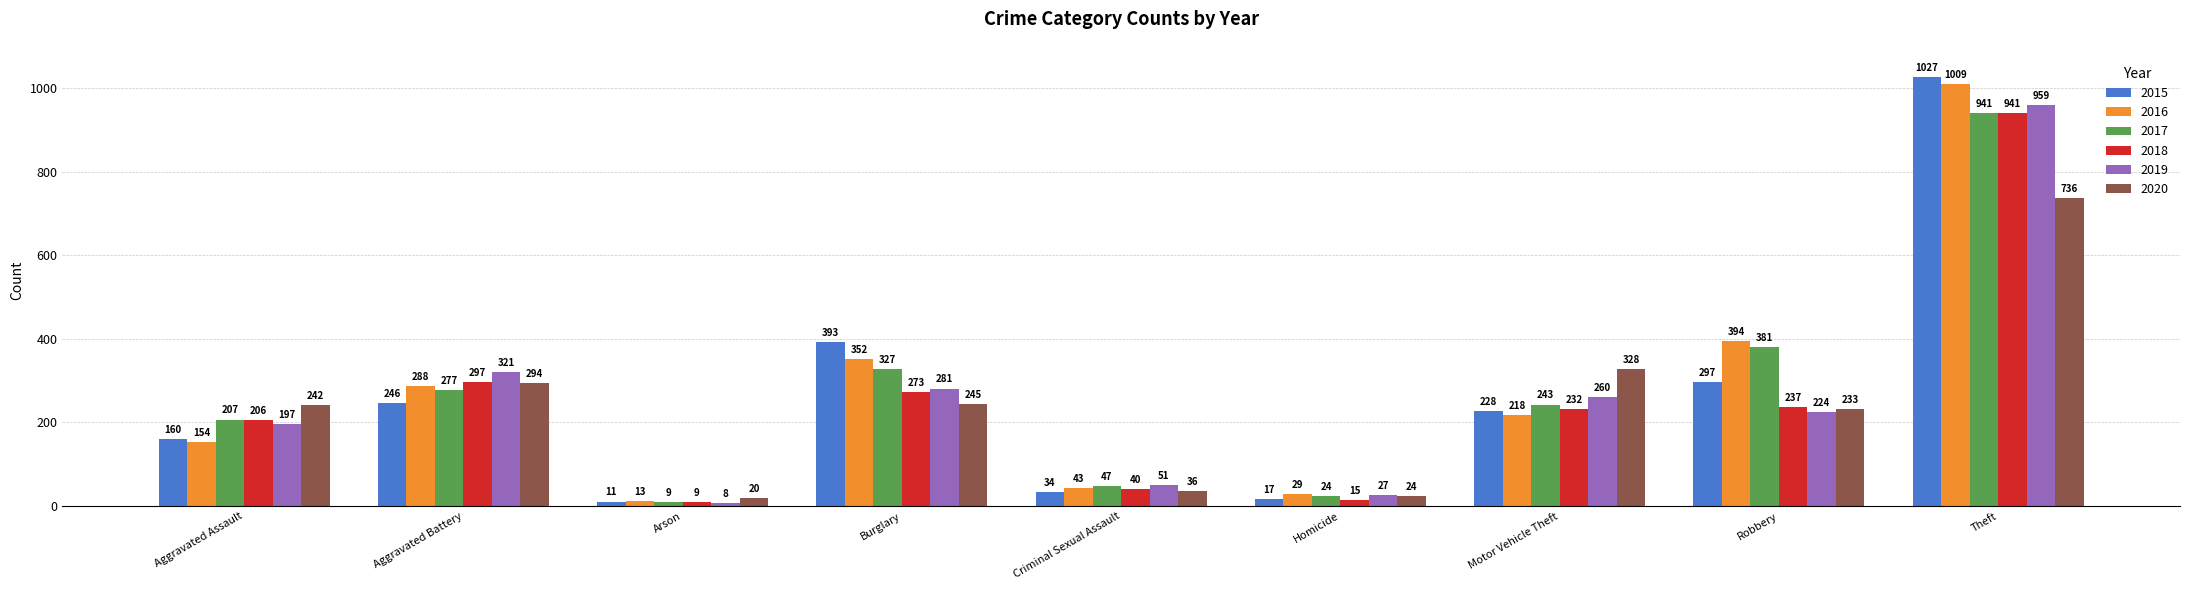

The value of 2019 at Aggravated Assault is 312. True or false?

False